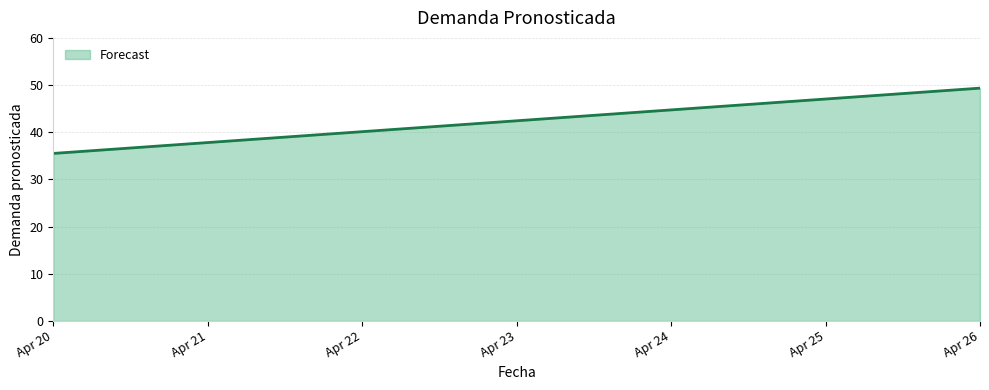

Is it true that the value at 2024-04-23 is 42.4?

True